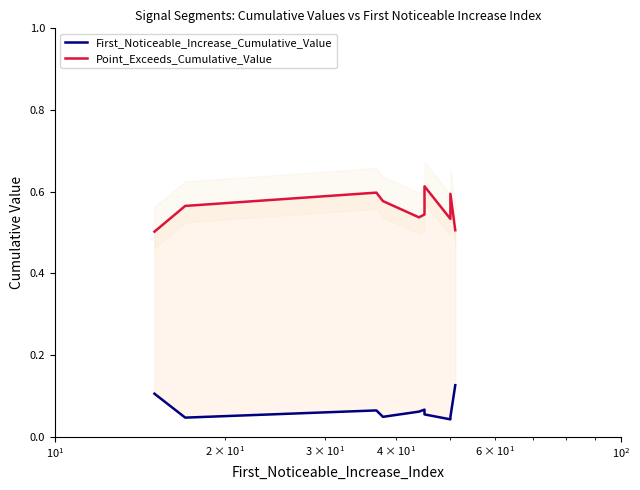

What is the value of the Point_Exceeds_Cumulative_Value point at the 8th from the left?

0.5